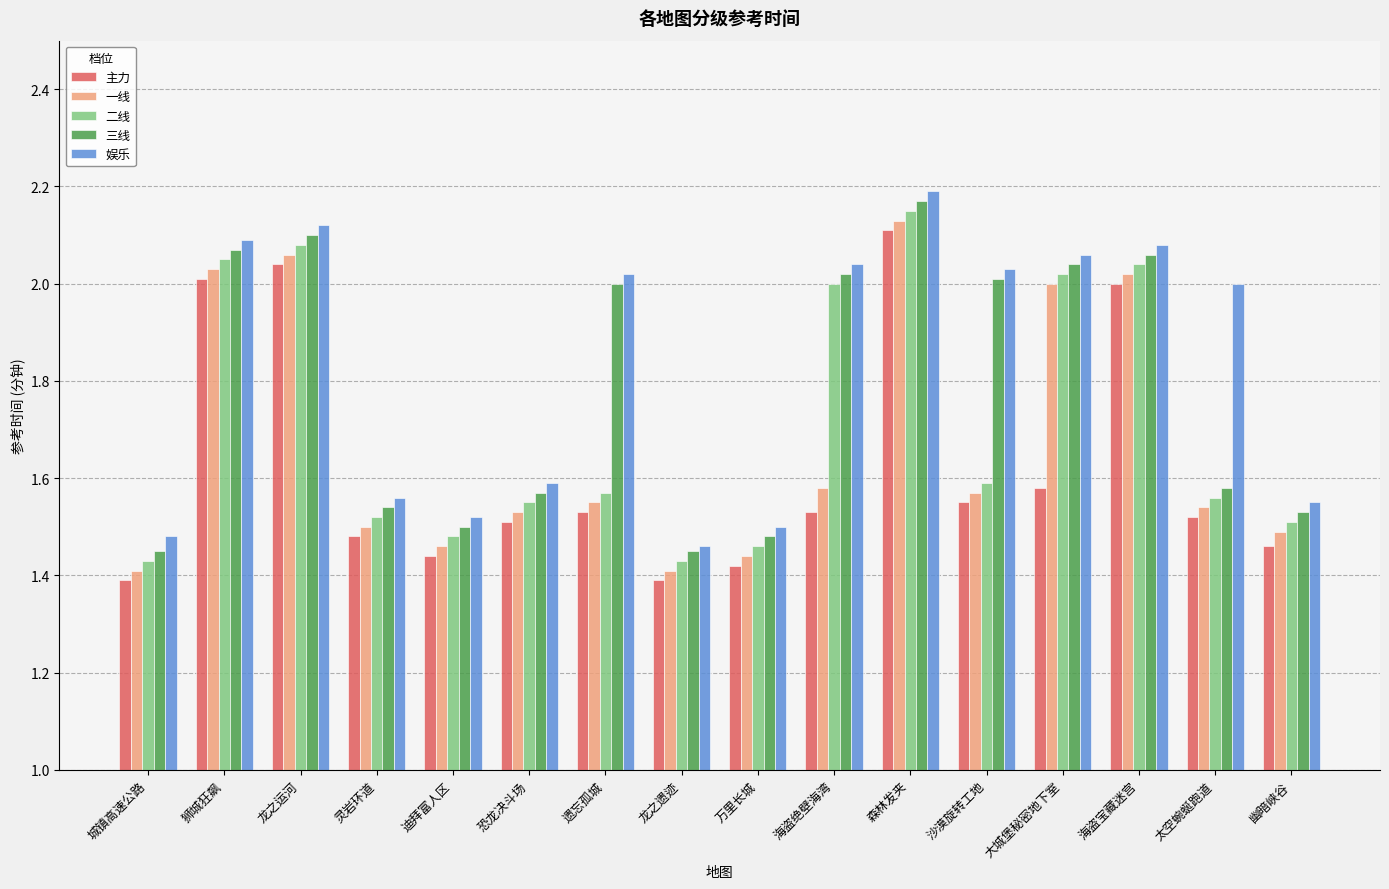

What is the label of the 4th bar from the right?

大城堡秘密地下室